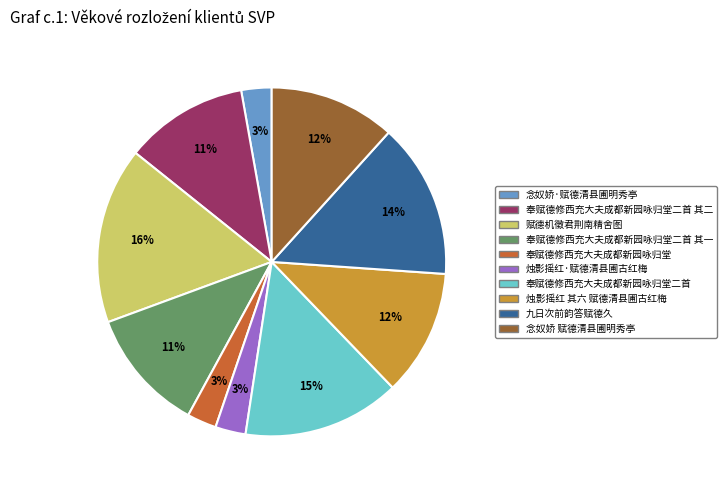

How many segments does this pie chart have?

10